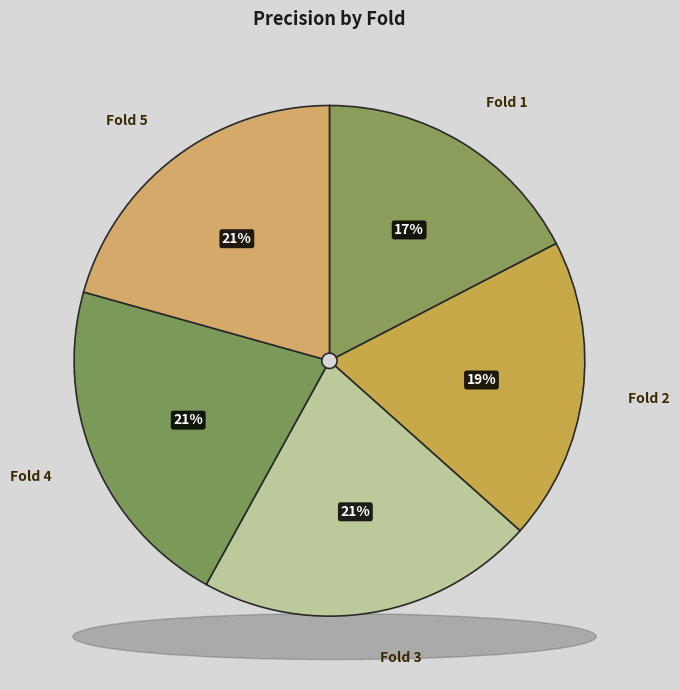

Which slice is the smallest?

Fold 1